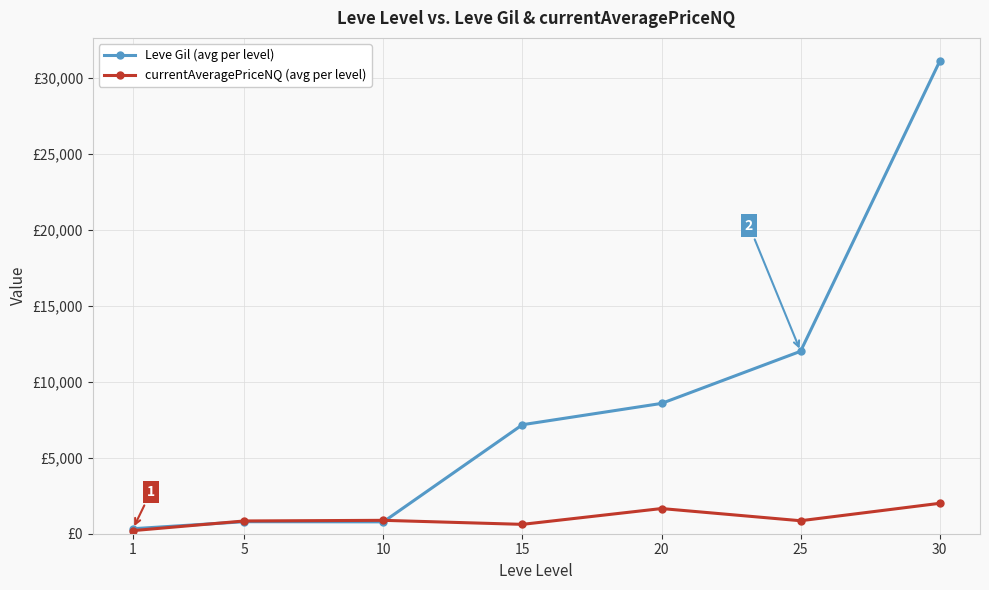

List the series in order of their overall mean, lowest first.

currentAveragePriceNQ (avg per level), Leve Gil (avg per level)